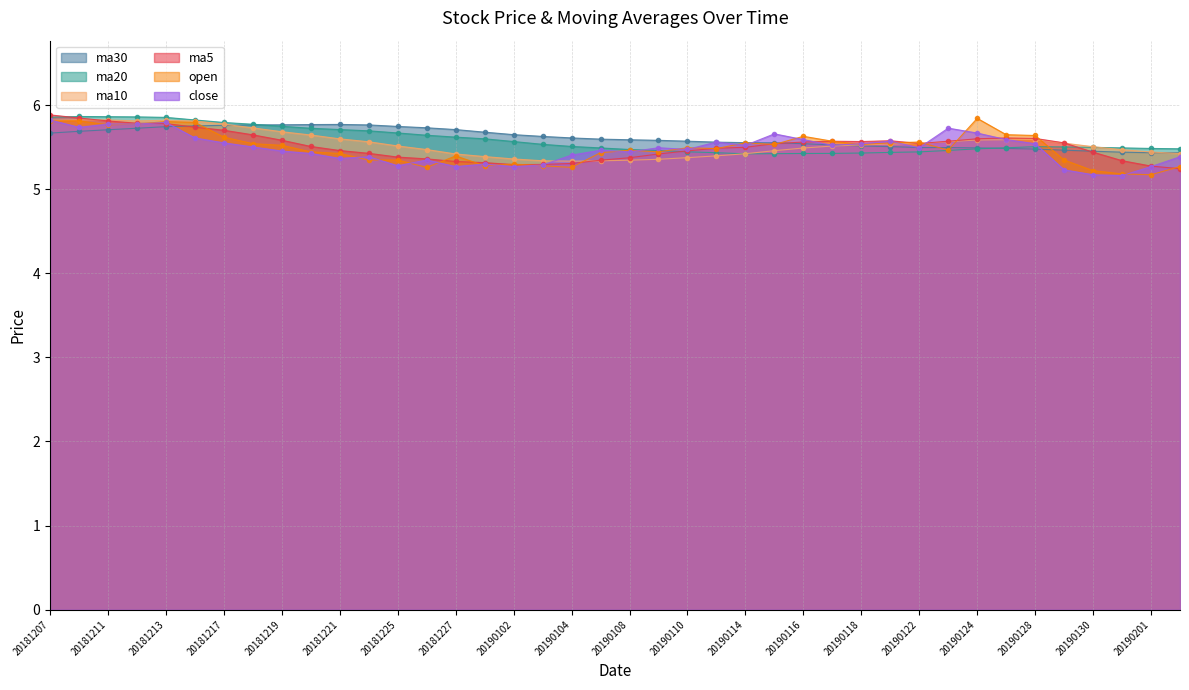

At 20190211, list the series in order from smallest to largest.

ma5, open, close, ma10, ma30, ma20